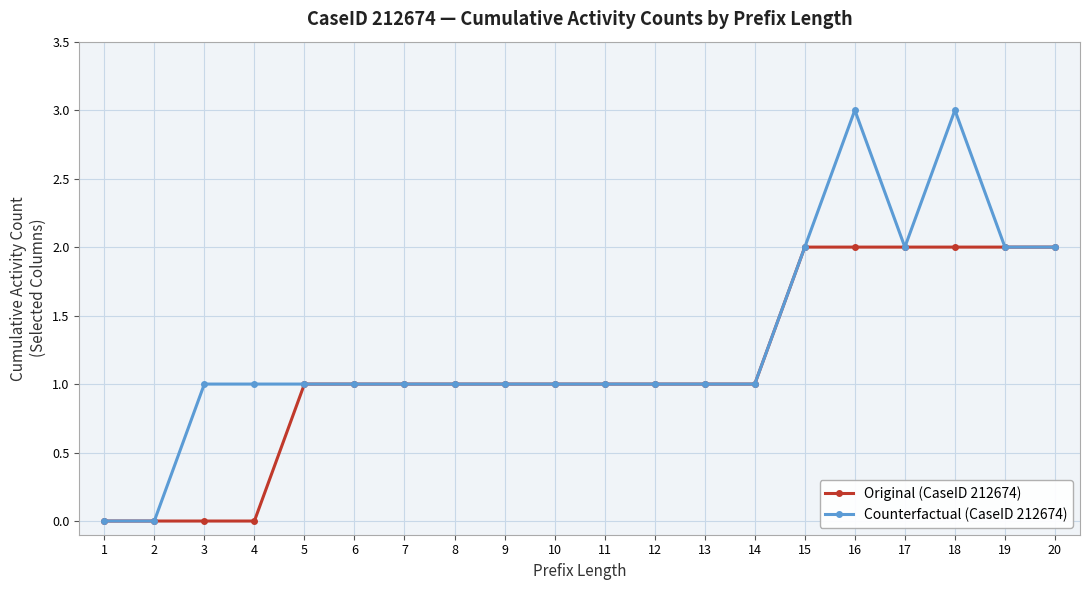

Is the value of Original (CaseID 212674) at 4 greater than the value of Counterfactual (CaseID 212674) at 11?

No